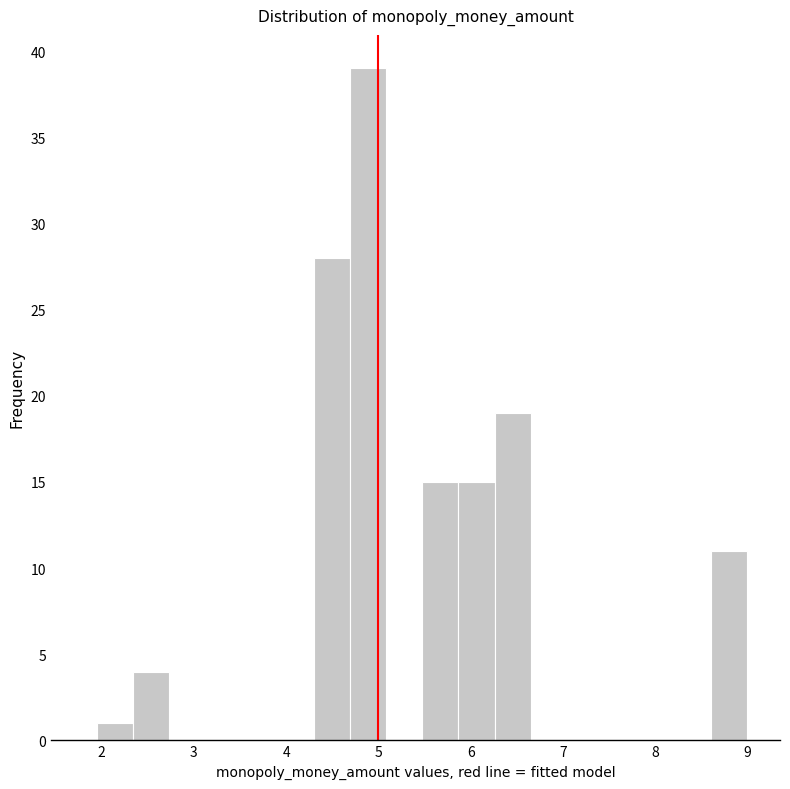

Read against the x-axis, roughly where is the centre of the tallest bar?

4.9